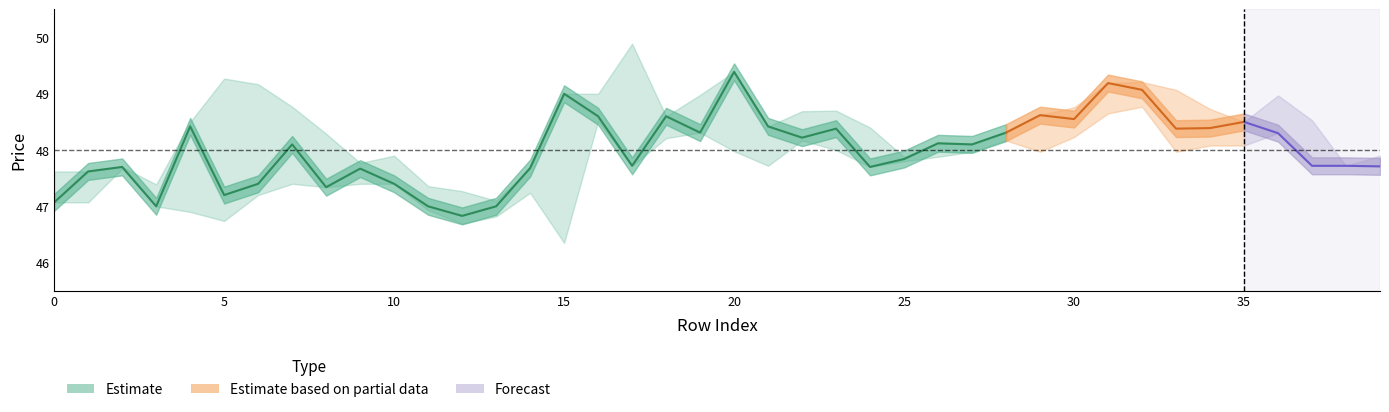

The value of low at 9 is 64.5. True or false?

False